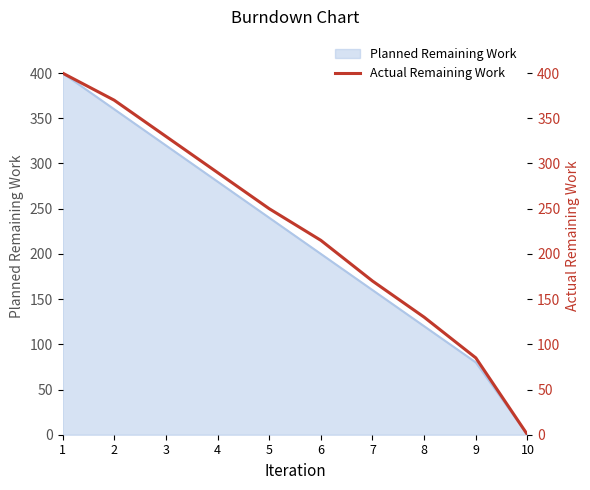

Where does the data first go above 250?

1